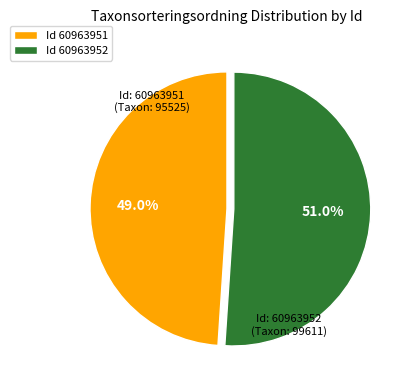

Between Id 60963952 and Id 60963951, which is larger?

Id 60963952